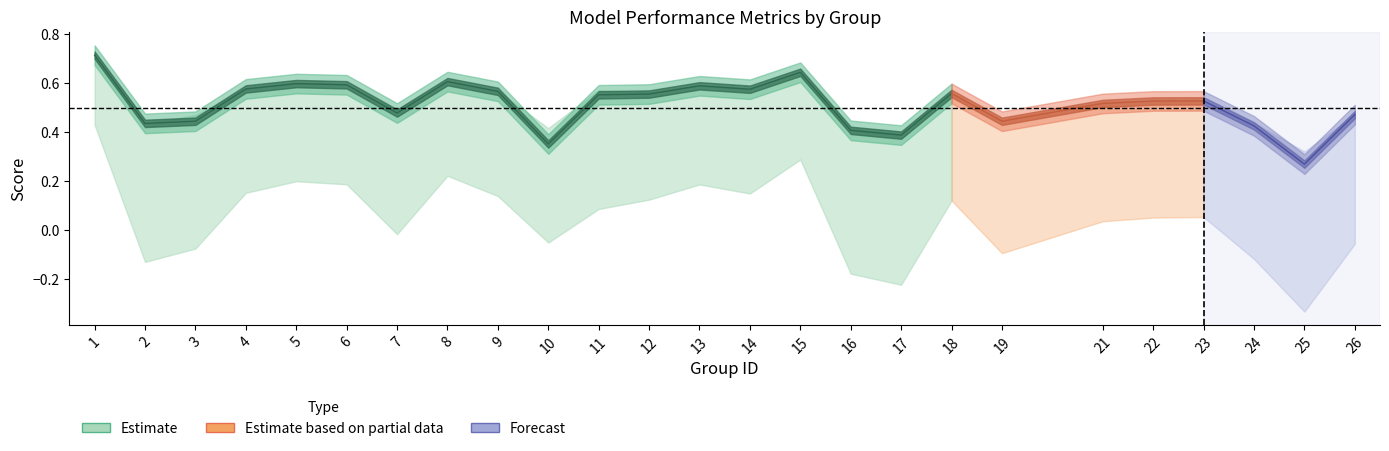

In kappa, how many points are lower than both neighbors (excluding endpoints)?

7